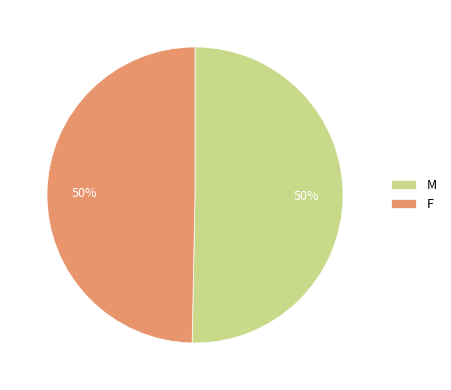

Count the number of slices in the pie.

2